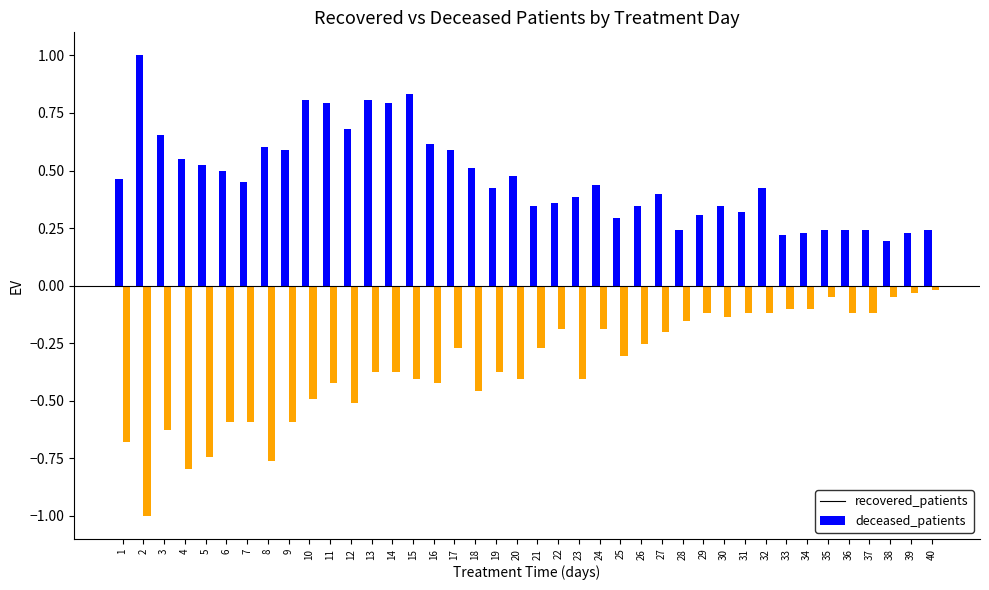

How many distinct data groups are displayed?

2